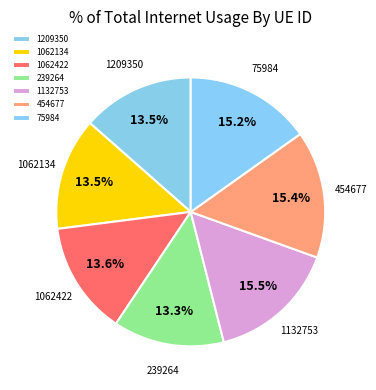

Combined, what portion of the pie is 239264 and 1062422?

26.9%